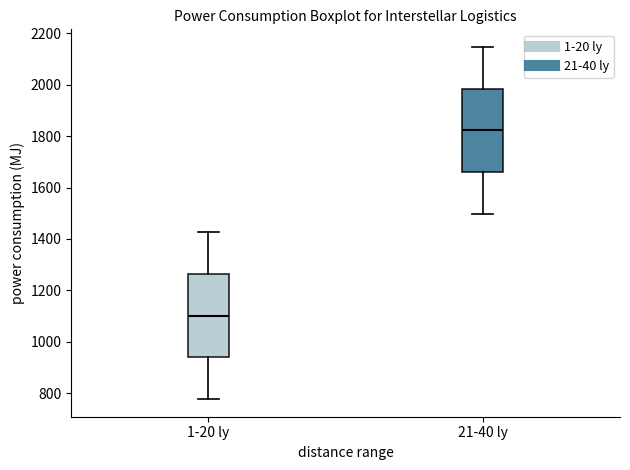

Where does the median line of the box for 1-20 ly sit on the y-axis? The values are not printed on the chart, so give them approximately, as read against the axis.

1100